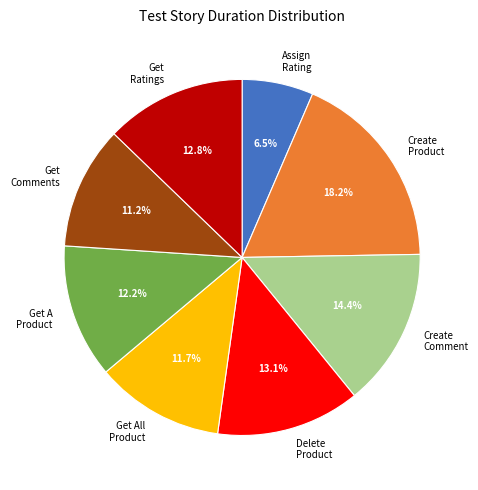

Does any single category account for the majority?

No